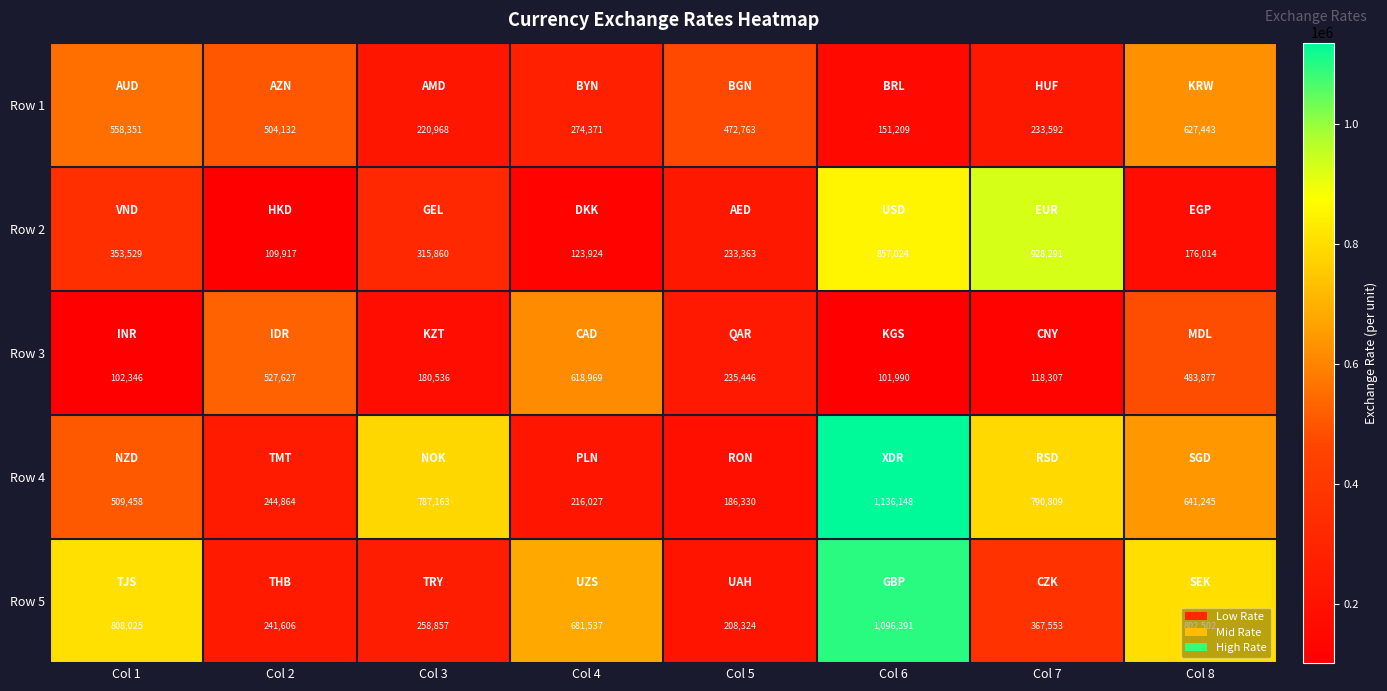

Which category has the highest value across all series?

Col 6